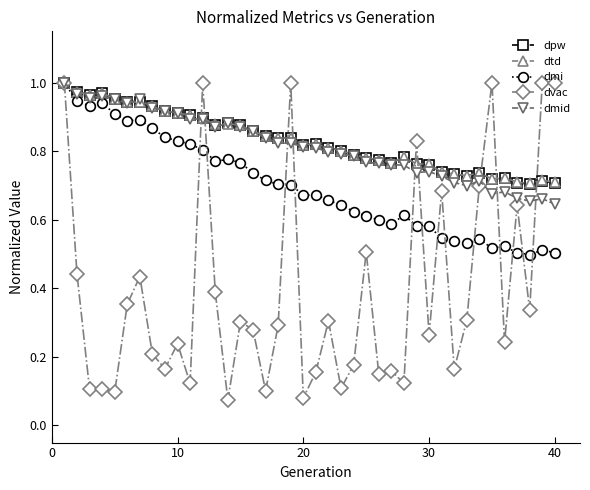

At how many categories does at least one series exceed 0?

40